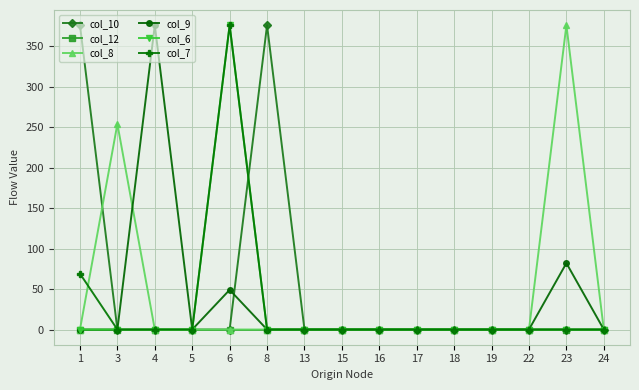

Reading right to left, what are all the values shown in this chart?

col_10: 0	0	0	0	0	0	0	0	0	376	0	0	0	0	376
col_12: 0	0	0	0	0	0	0	0	0	0	0	0	0	0	0
col_8: 0	376	0	0	0	0	0	0	0	0	0	0	0	254	0
col_9: 0	82	0	0	0	0	0	0	0	0	49	0	376	0	0
col_6: 0	0	0	0	0	0	0	0	0	0	376	0	0	0	0
col_7: 0	0	0	0	0	0	0	0	0	0	376	0	0	0	69